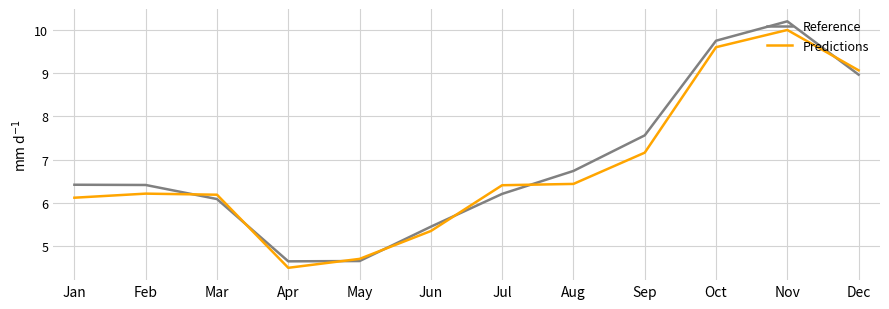

The value of Predictions at Nov is 10.0. True or false?

True